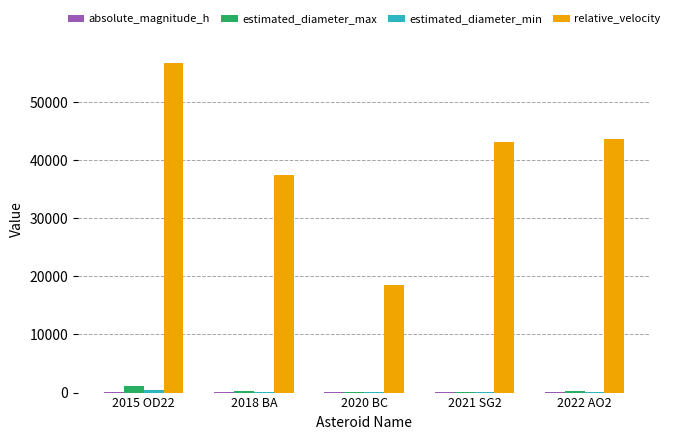

The value of relative_velocity at 2022 AO2 is 43650.0. True or false?

True